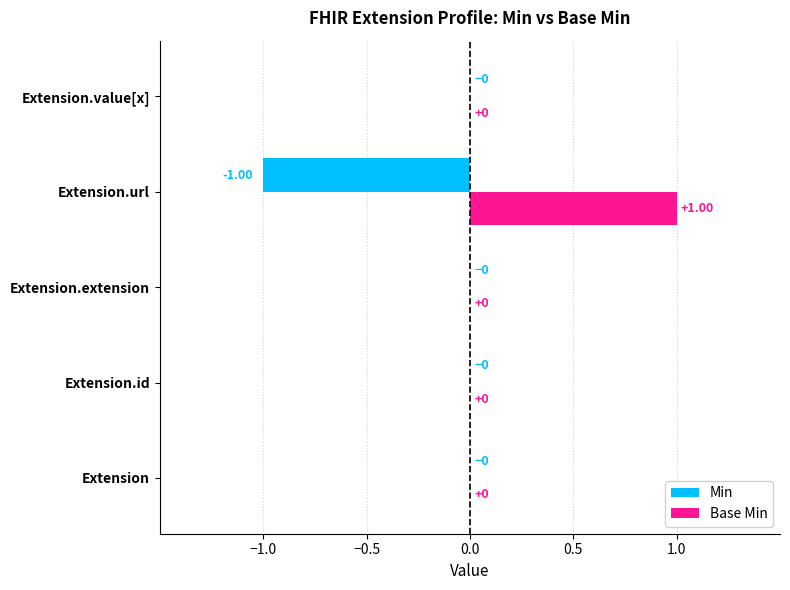

Which series has the largest total across all categories?

Base Min